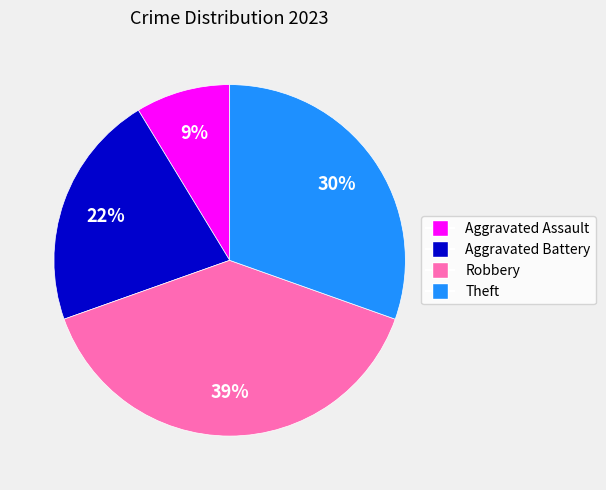

To the nearest percent, what is the combined percentage of Theft and Aggravated Assault?

39%